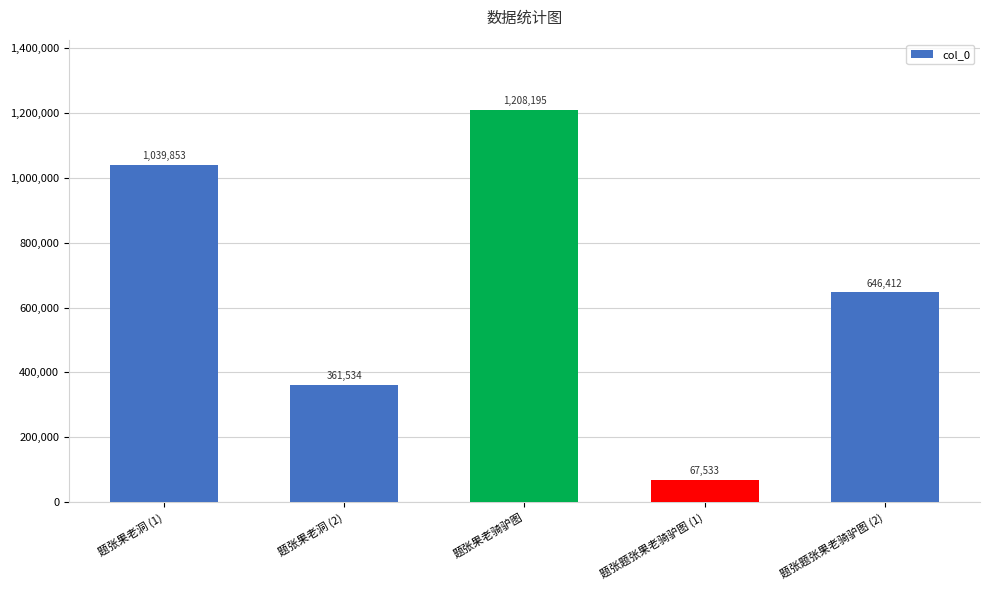

Which category has the highest value across all series?

题张果老骑驴图